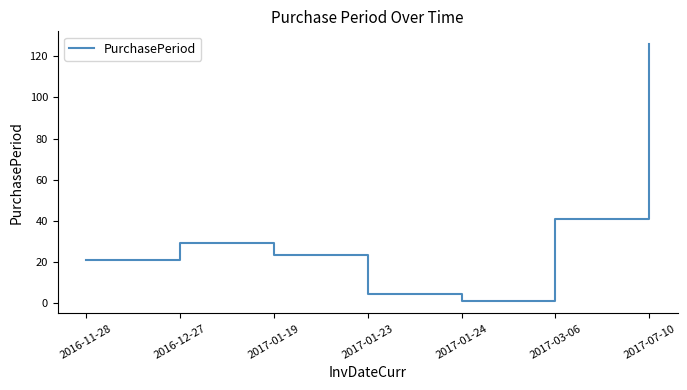

Reading left to right, what are all the values shown in this chart?

21	29	23	4	1	41	126